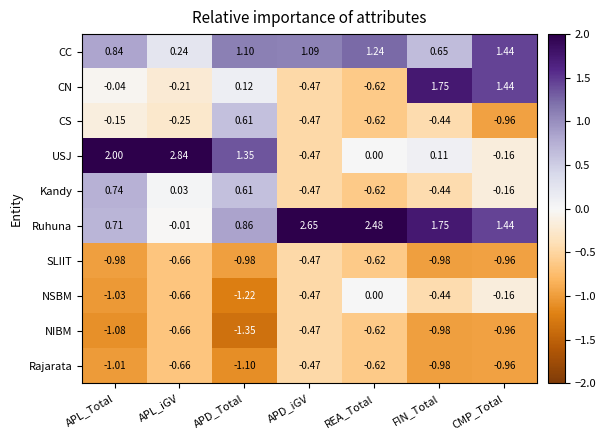

Which label corresponds to the smallest value in the chart?

APD_Total